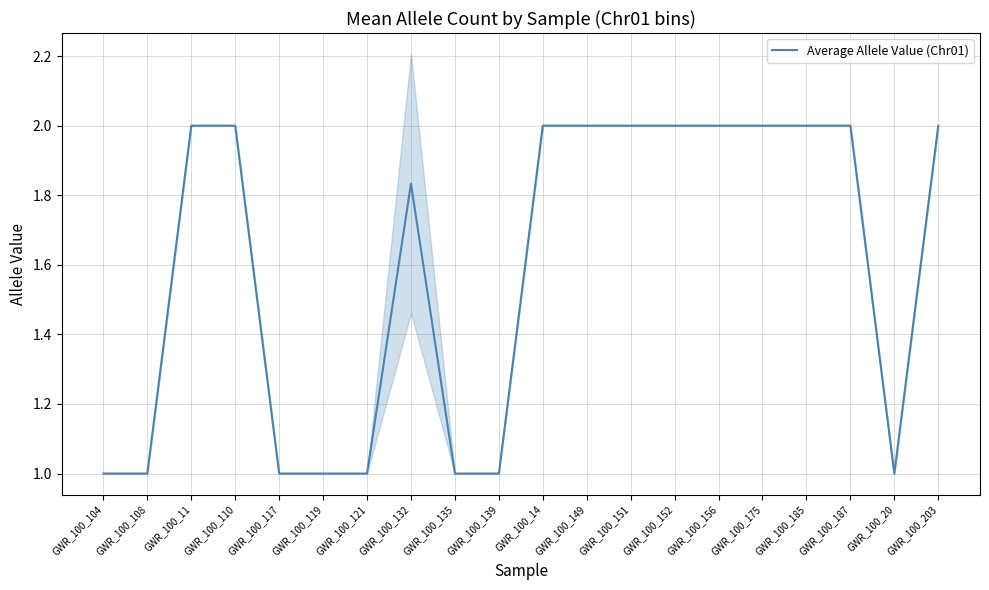

What is the ratio of the value at GWR_100_203 to the value at GWR_100_14?

1.0